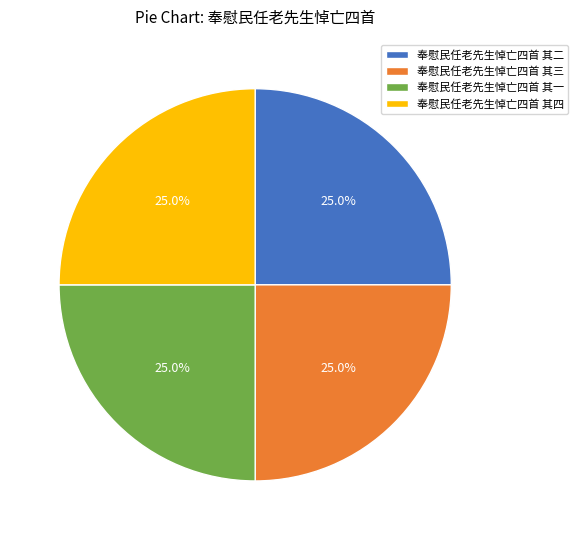

What percentage is the 奉慰民任老先生悼亡四首 其四 slice, to the nearest percent?

25%